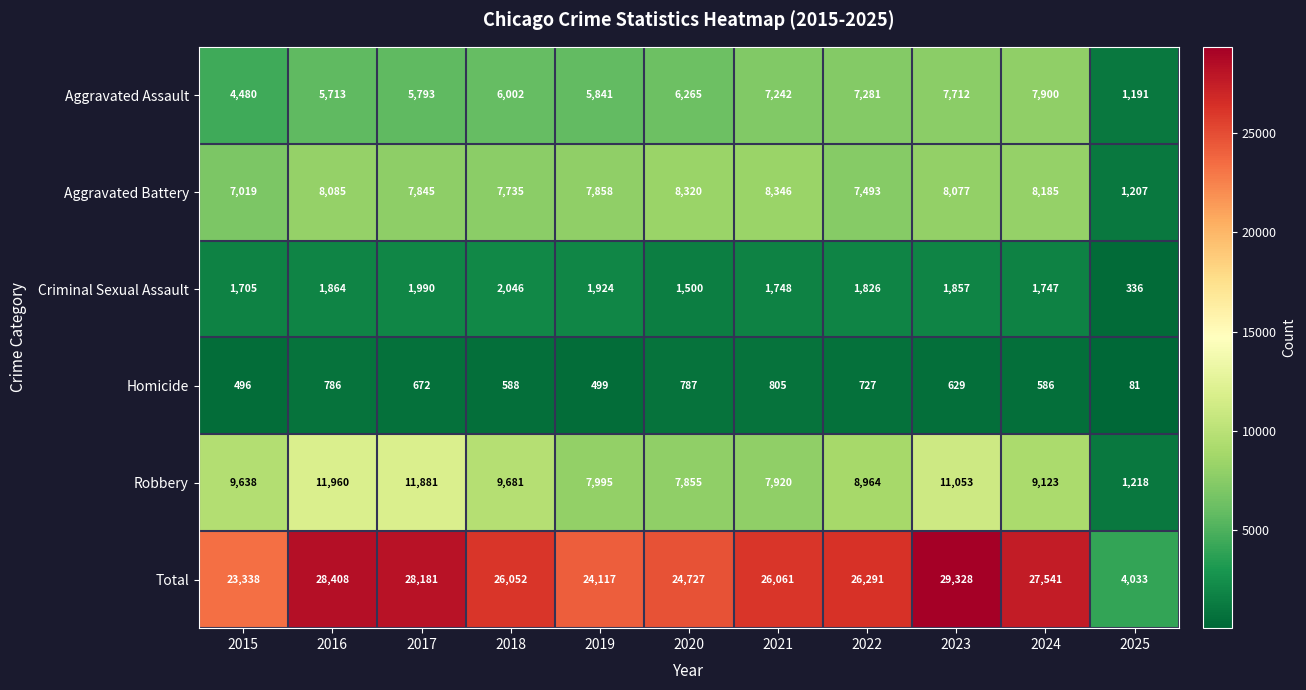

Is the value of Homicide at 2019 greater than the value of Aggravated Battery at 2016?

No